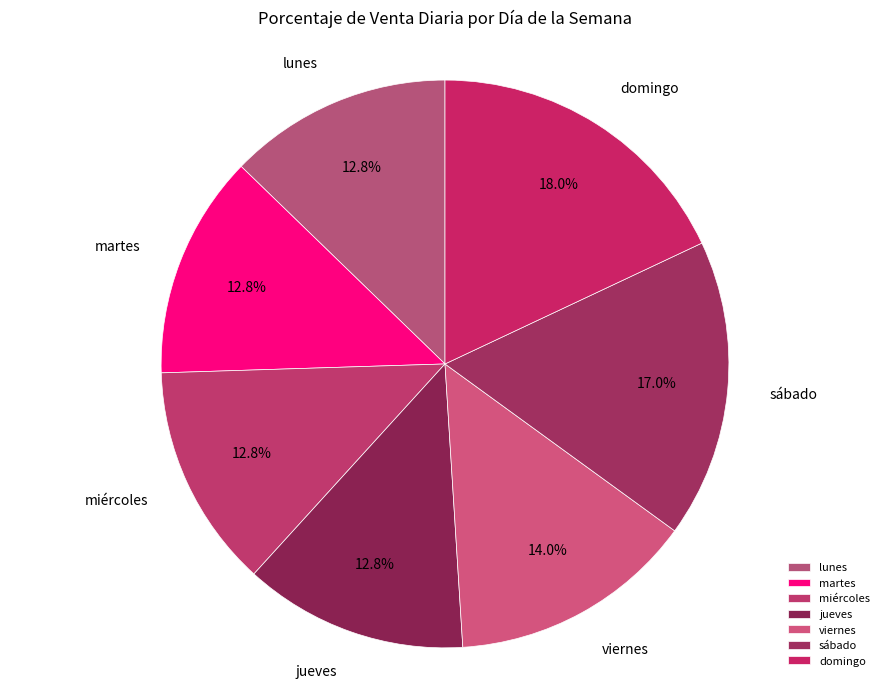

Does miércoles account for over 50% of the chart?

No